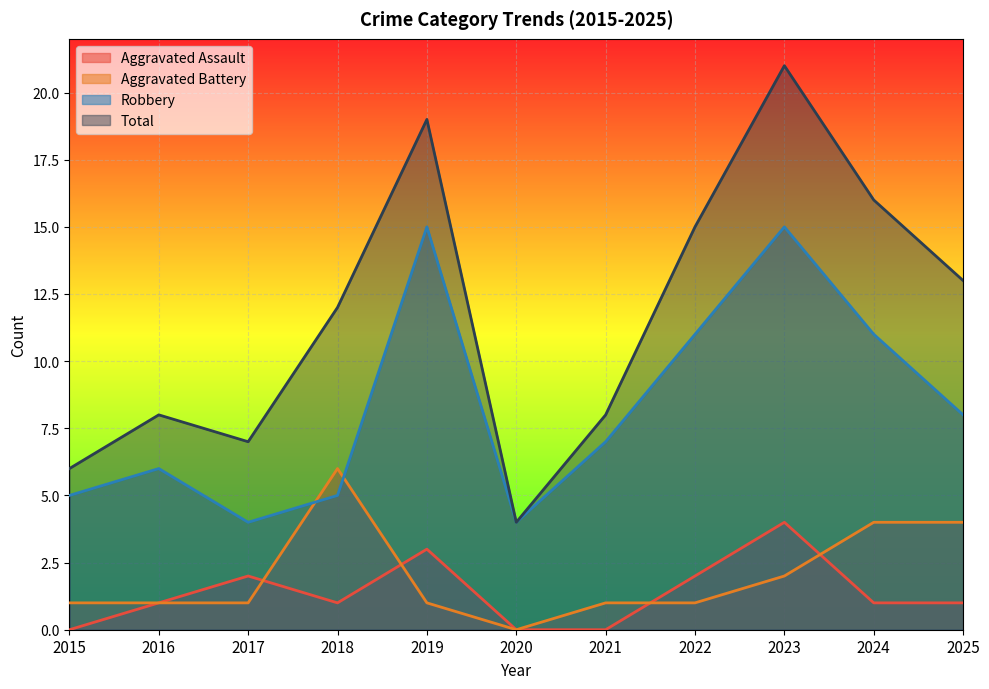

At which label is Total closest to 12?

2018